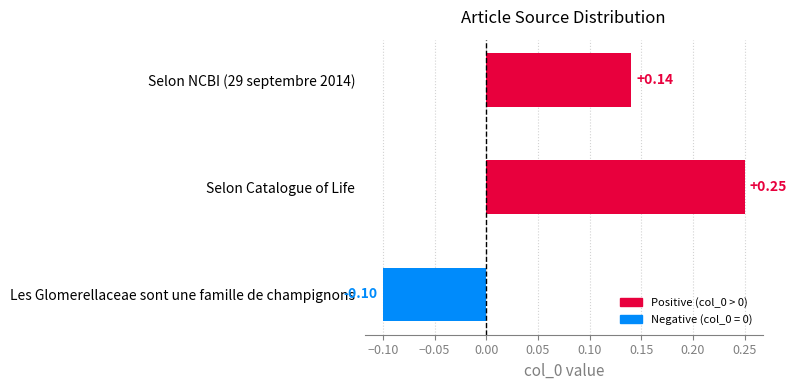

What is the sum of all values?

0.3